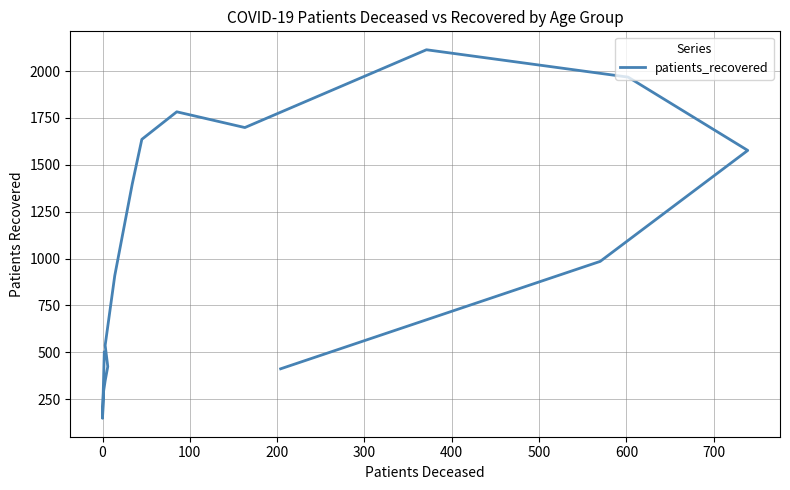

Read the value at 500, to the nearest 50.

900